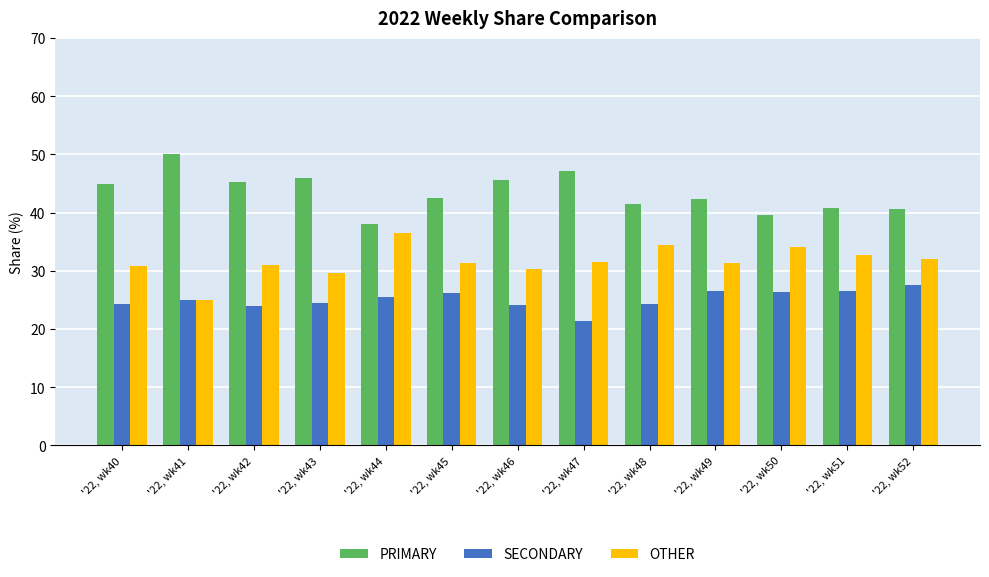

What is the difference between the second highest and minimum values in the OTHER series?

9.3